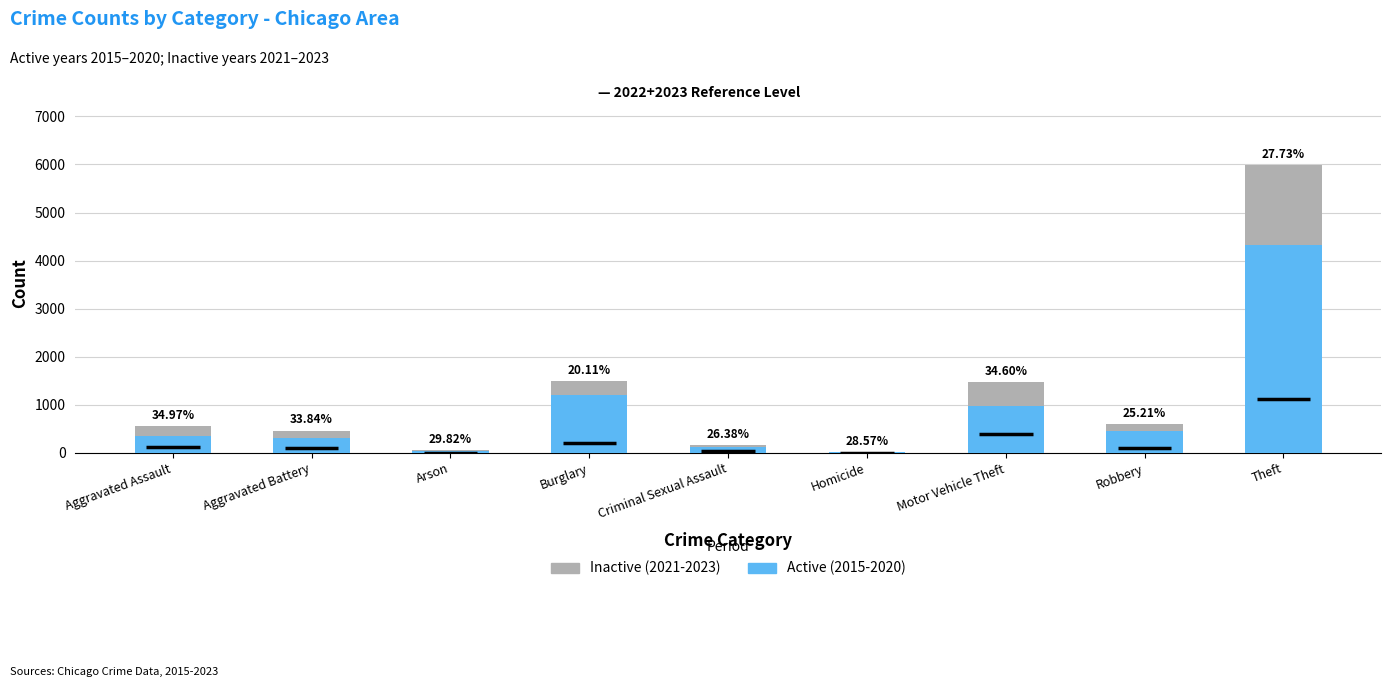

Are the bars horizontal?

No